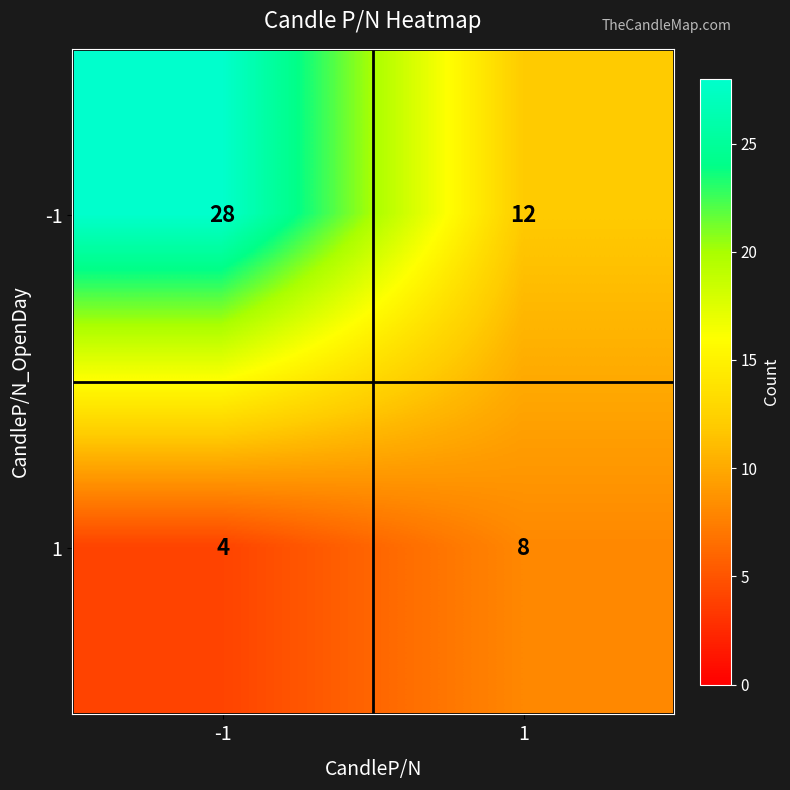

What is the average value of the -1 series?

20